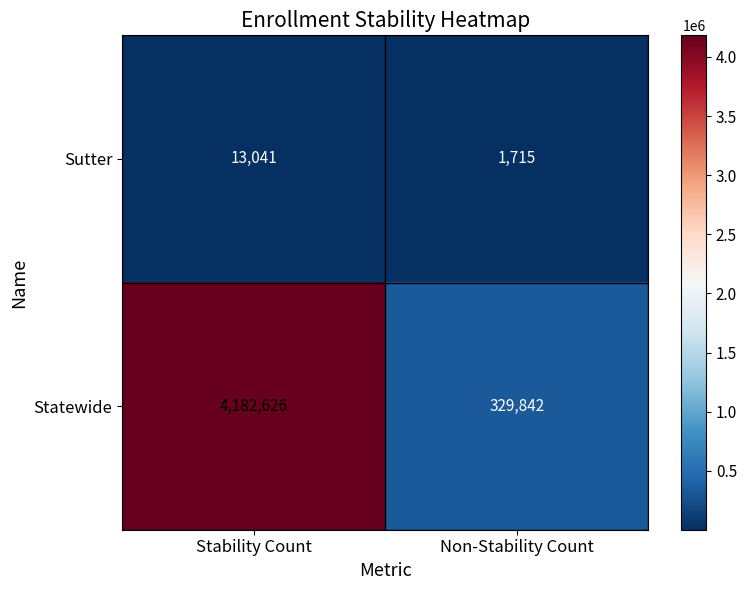

What is the sum of the Statewide values at Stability Count and Non-Stability Count?

4512468